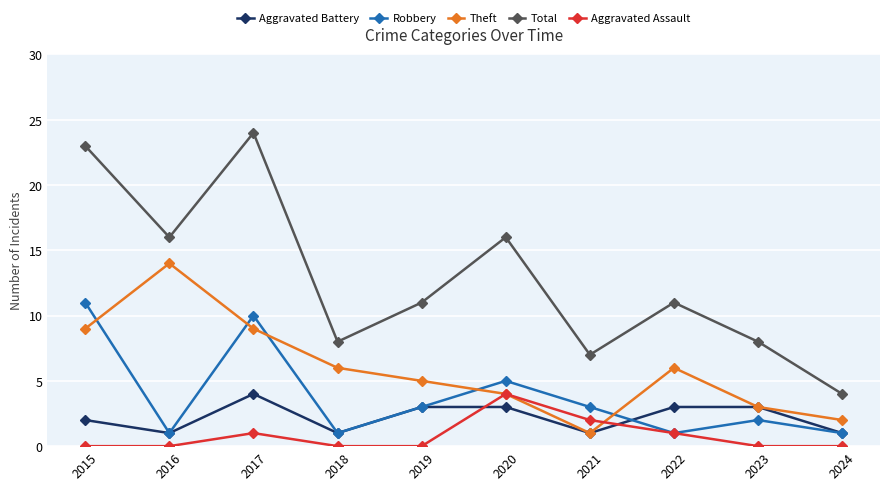

What value does the Total series have at 2021?

7